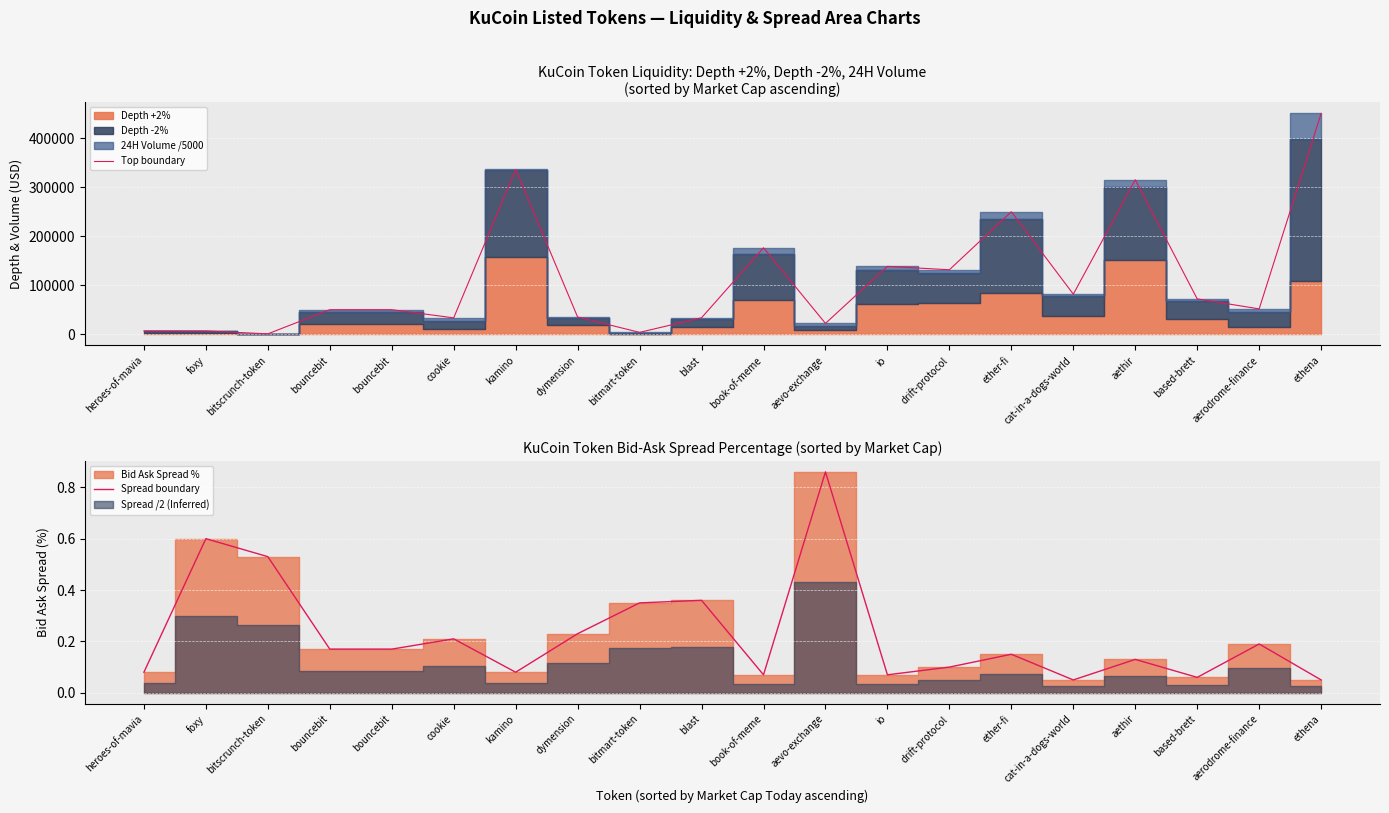

What is the highest value of the Top boundary series?

450256.8